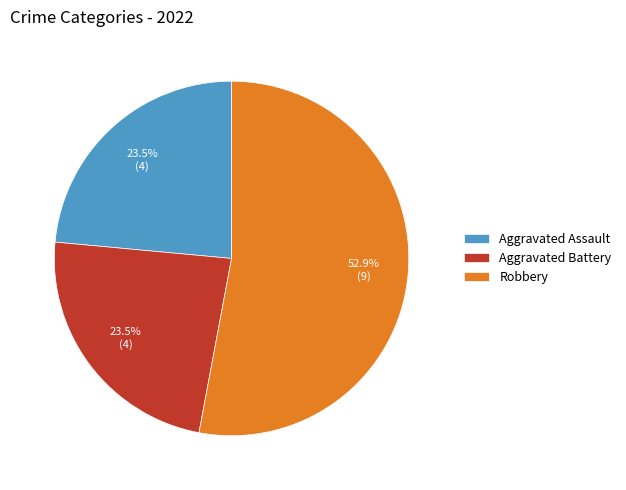

Is there a majority slice in this chart?

Yes